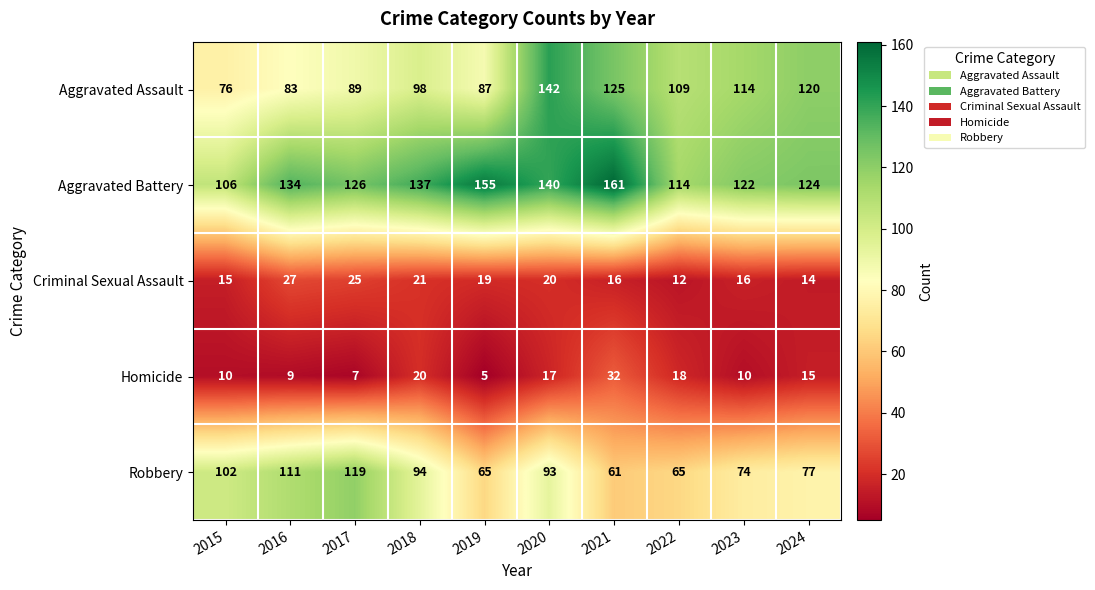

The Aggravated Assault series shows 76 at 2015. True or false?

True